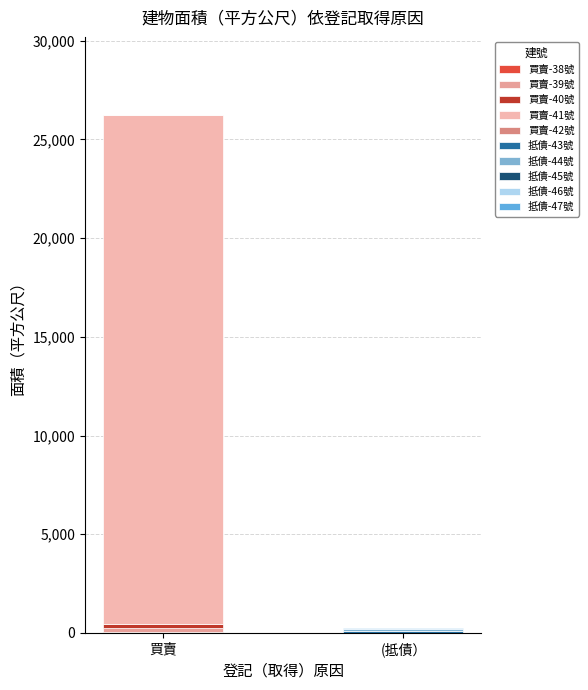

What is the average value of the 買賣 series?

5251.0